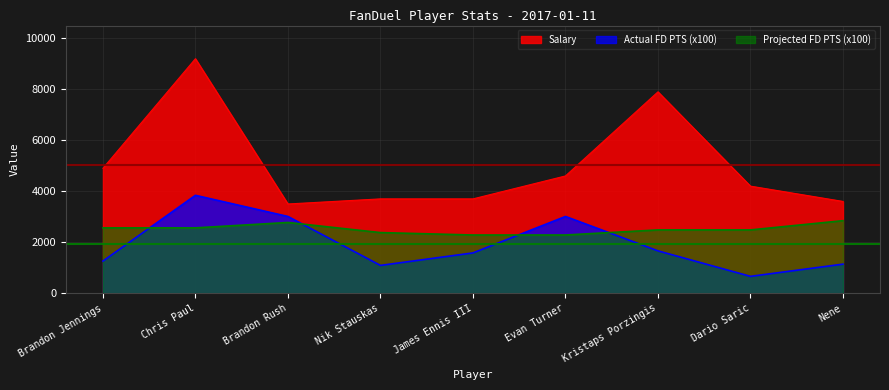

Reading left to right, extract all data points from this chart.

Salary: Brandon Jennings=4900.0	Chris Paul=9200.0	Brandon Rush=3500.0	Nik Stauskas=3700.0	James Ennis III=3700.0	Evan Turner=4600.0	Kristaps Porzingis=7900.0	Dario Saric=4200.0	Nene=3600.0
Actual FD PTS: Brandon Jennings=1260.0	Chris Paul=3840.0	Brandon Rush=3010.0	Nik Stauskas=1090.0	James Ennis III=1580.0	Evan Turner=3010.0	Kristaps Porzingis=1660.0	Dario Saric=660.0	Nene=1140.0
Projected FD PTS: Brandon Jennings=2562.7	Chris Paul=2562.7	Brandon Rush=2774.3	Nik Stauskas=2377.7	James Ennis III=2283.1	Evan Turner=2283.1	Kristaps Porzingis=2483.0	Dario Saric=2483.0	Nene=2845.6